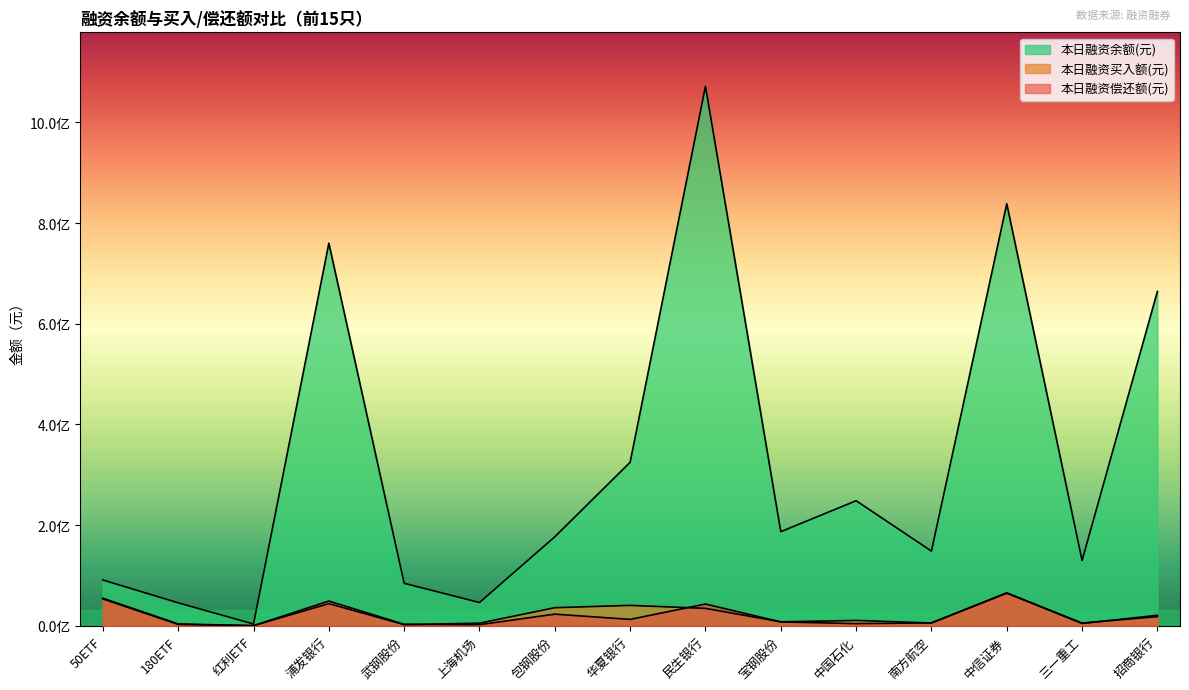

At which category does 本日融资买入额(元) reach its first local peak?

浦发银行